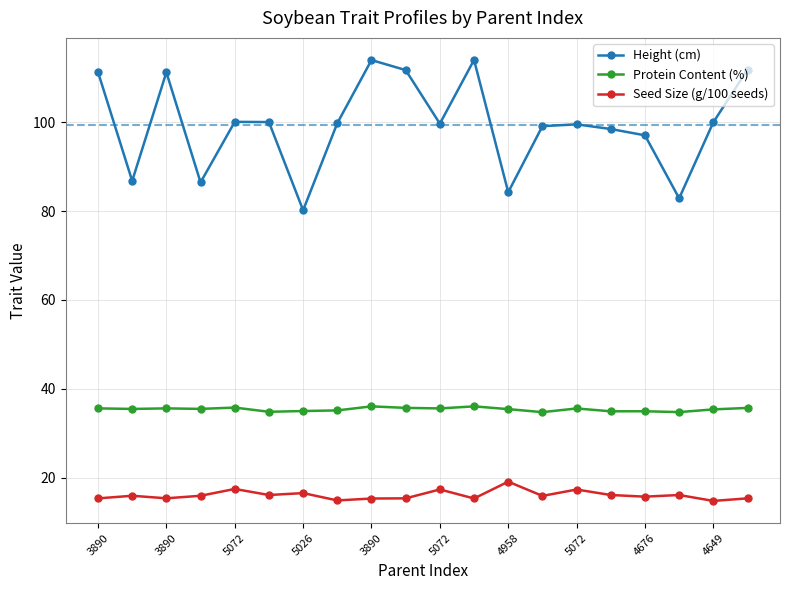

How many lines are shown in the chart?

3